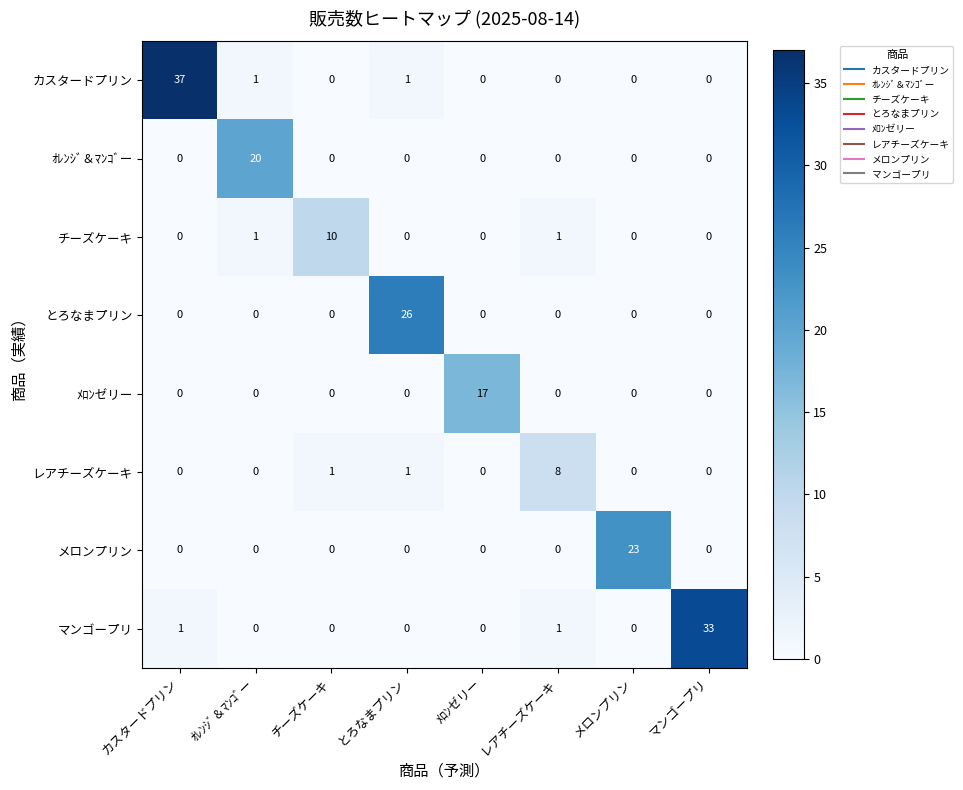

At which category is the sum across all series the highest?

カスタードプリン